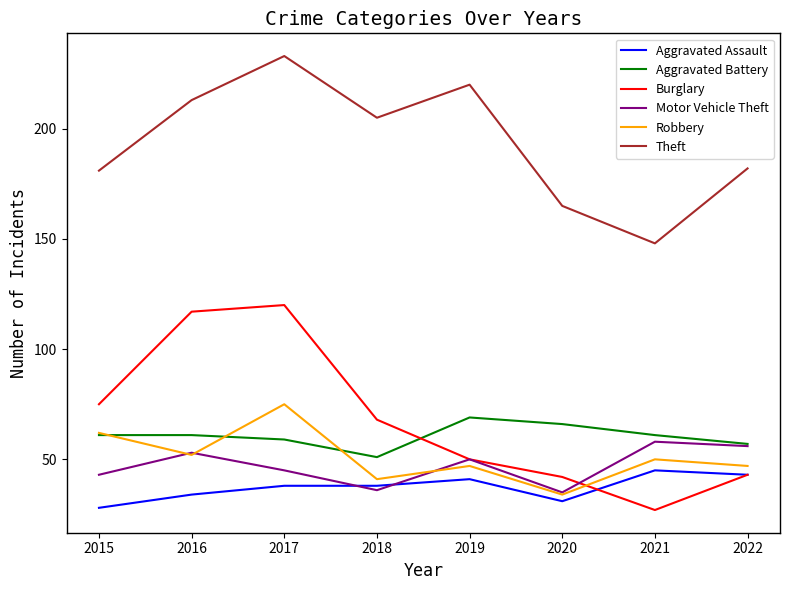

Reading left to right, what are all the values shown in this chart?

Aggravated Assault: 2015=28	2016=34	2017=38	2018=38	2019=41	2020=31	2021=45	2022=43
Aggravated Battery: 2015=61	2016=61	2017=59	2018=51	2019=69	2020=66	2021=61	2022=57
Burglary: 2015=75	2016=117	2017=120	2018=68	2019=50	2020=42	2021=27	2022=43
Motor Vehicle Theft: 2015=43	2016=53	2017=45	2018=36	2019=50	2020=35	2021=58	2022=56
Robbery: 2015=62	2016=52	2017=75	2018=41	2019=47	2020=34	2021=50	2022=47
Theft: 2015=181	2016=213	2017=233	2018=205	2019=220	2020=165	2021=148	2022=182